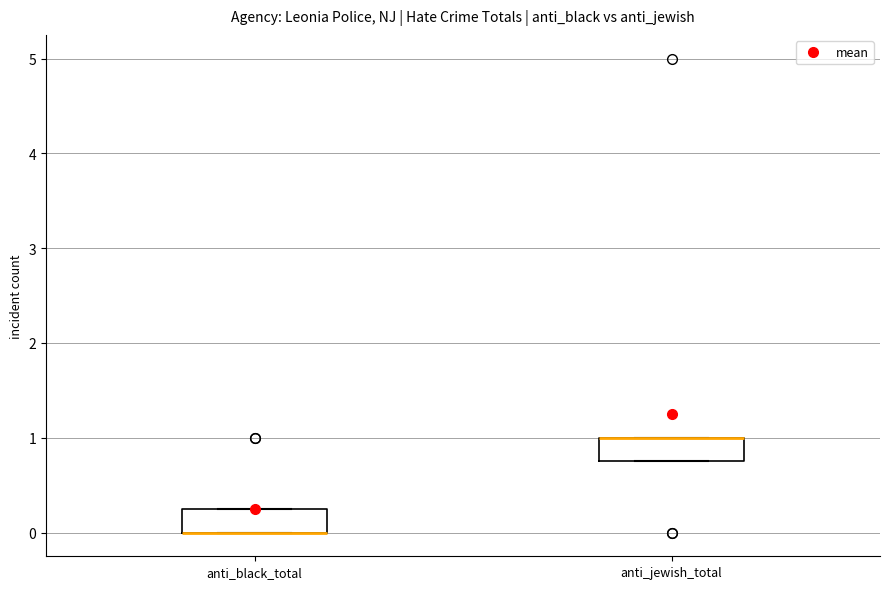

Where is the upper edge of the box for anti_jewish_total on the y-axis? The values are not printed on the chart, so give them approximately, as read against the axis.

1.0